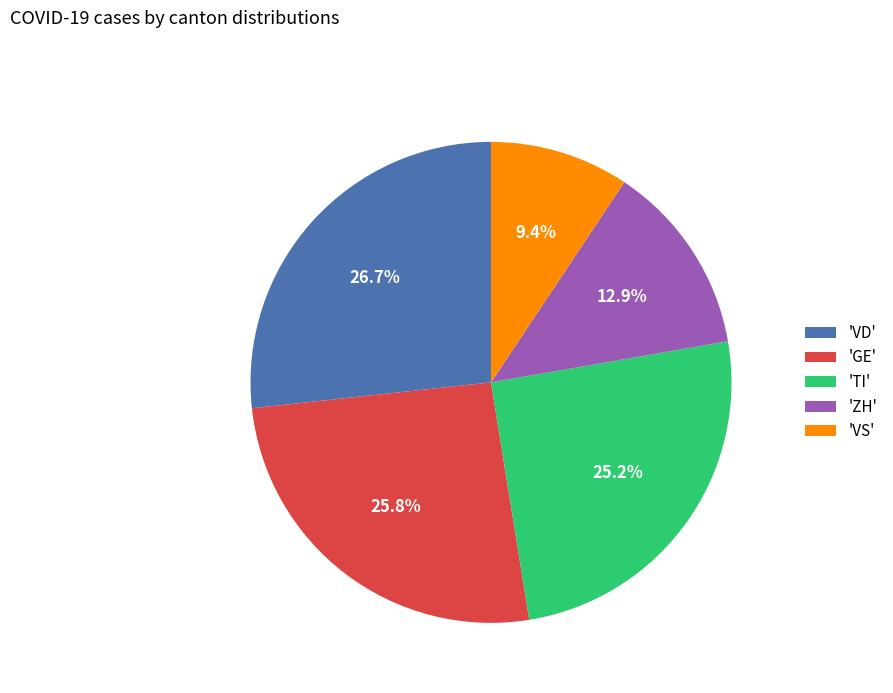

Is there a majority slice in this chart?

No